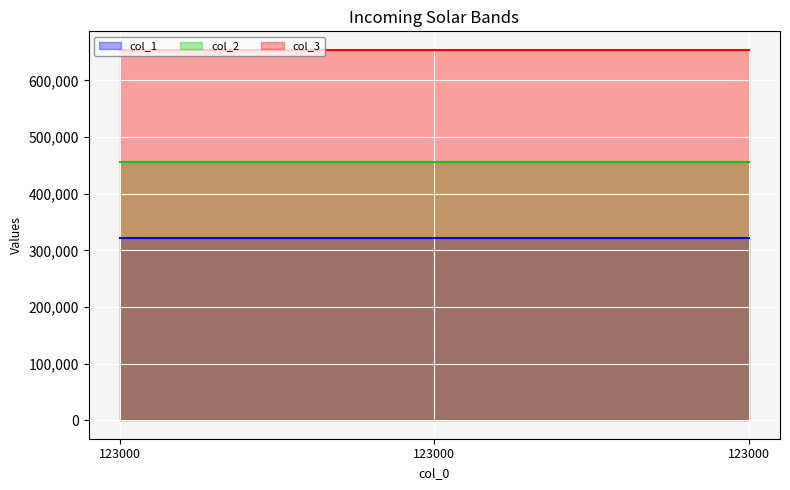

At how many categories does at least one series exceed 384632?

3